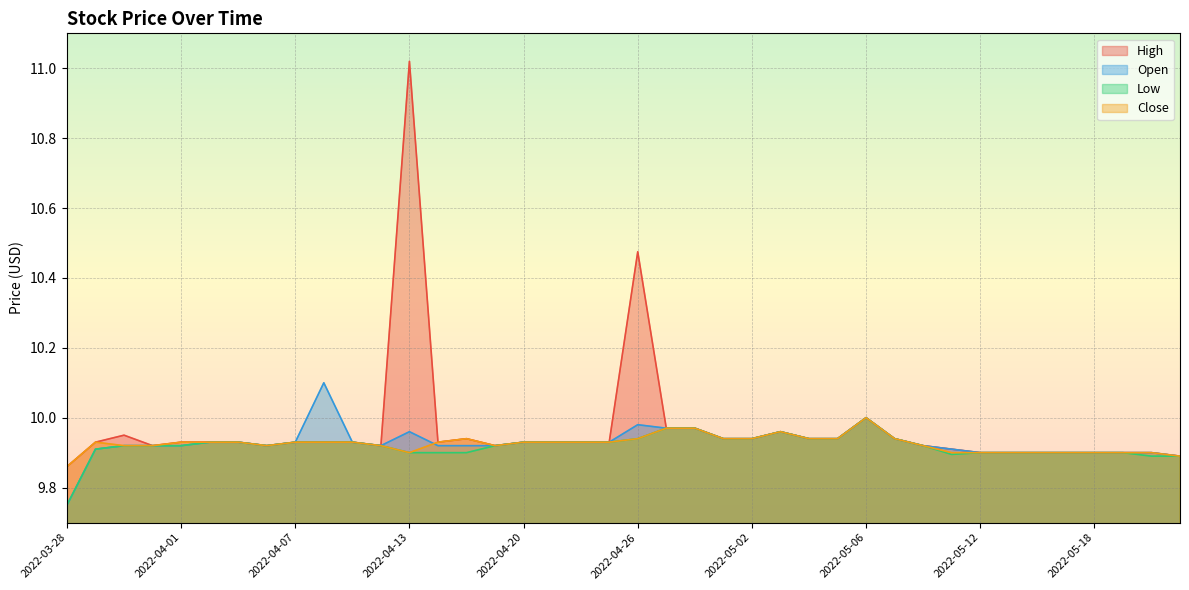

At which category does Open reach its first local valley?

2022-04-06